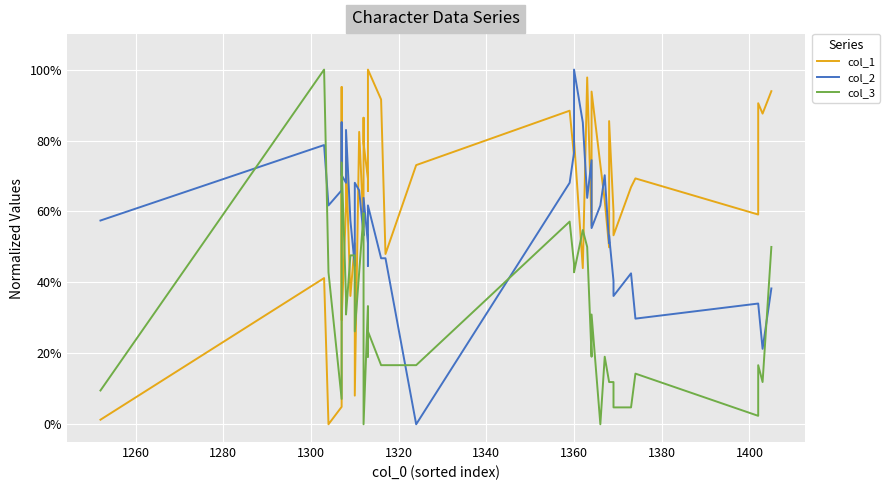

Is the value of col_1 at 29 greater than the value of col_3 at 10?

Yes